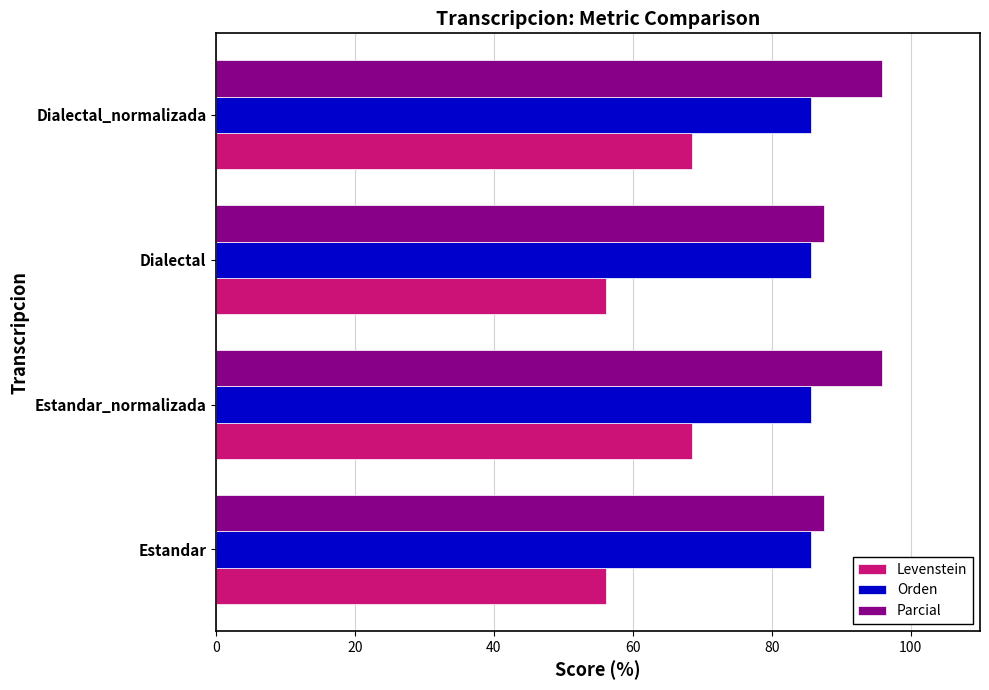

What is the average value of the Orden series?

85.7